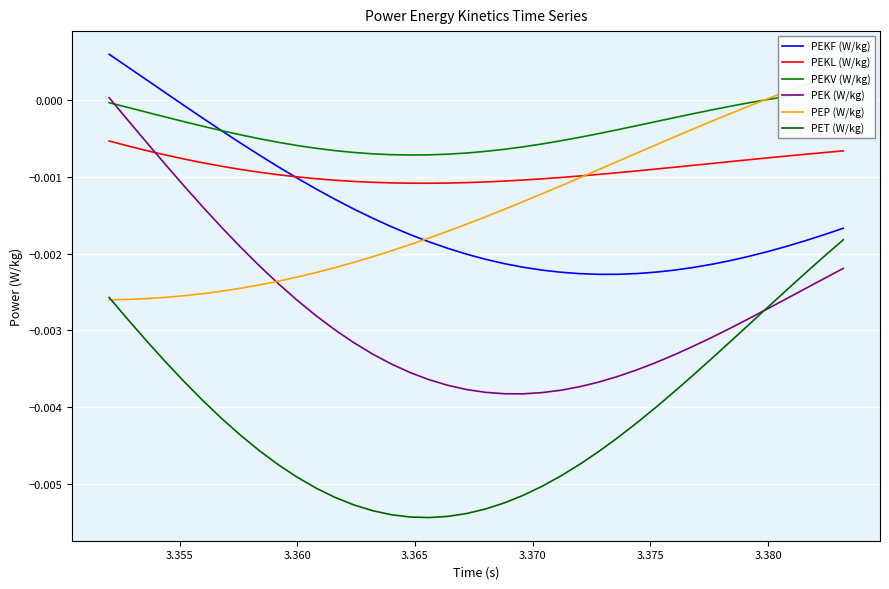

What are all the series names shown in the legend?

PEKF (W/kg), PEKL (W/kg), PEKV (W/kg), PEK (W/kg), PEP (W/kg), PET (W/kg)